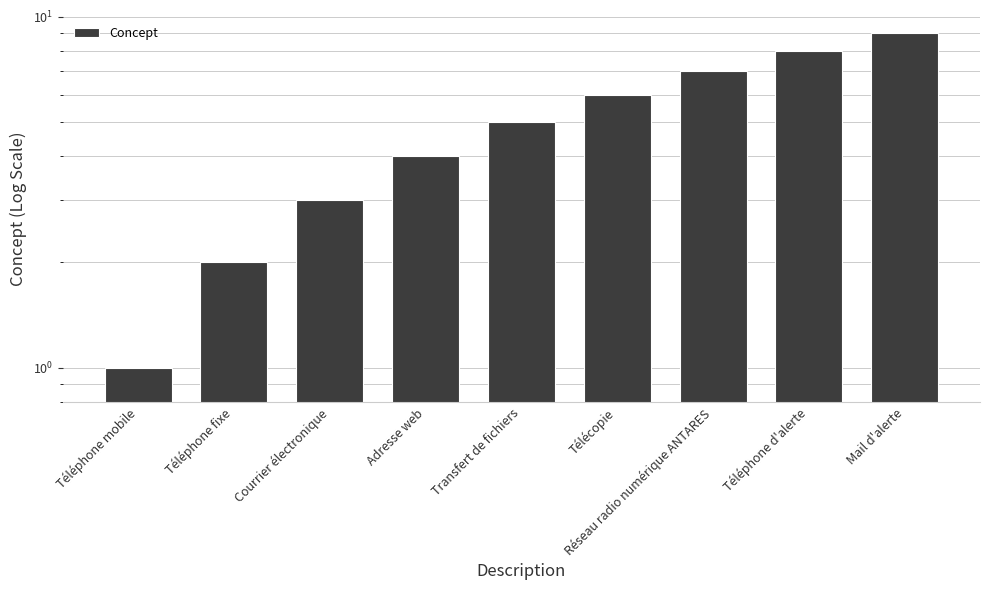

Which label corresponds to the smallest value in the chart?

Téléphone mobile